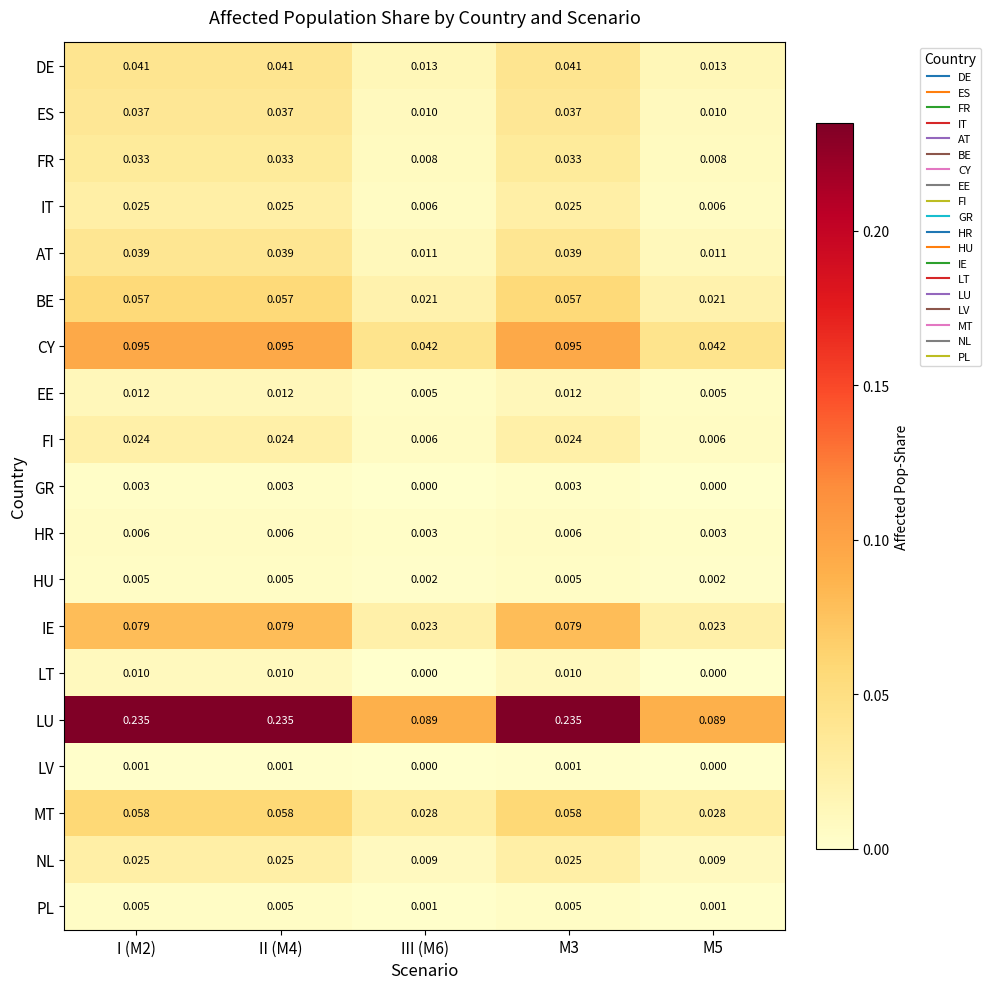

Is the value of DE at M3 greater than the value of IT at III (M6)?

Yes